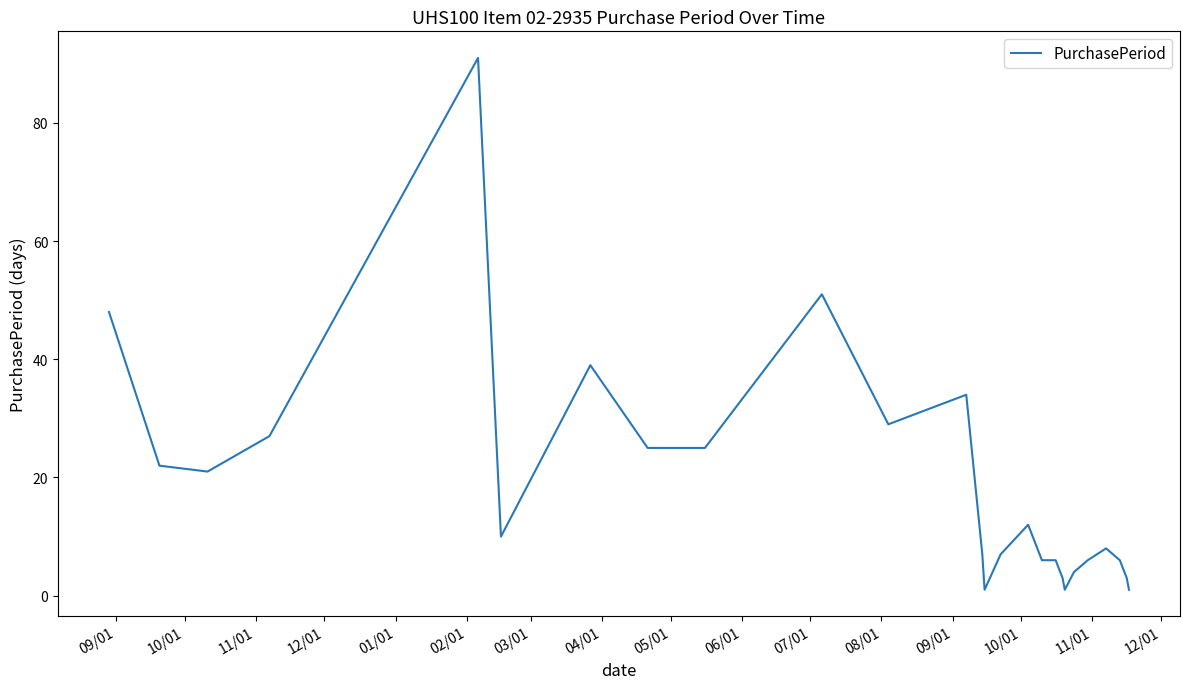

What is the difference between the second highest and second lowest values?

50